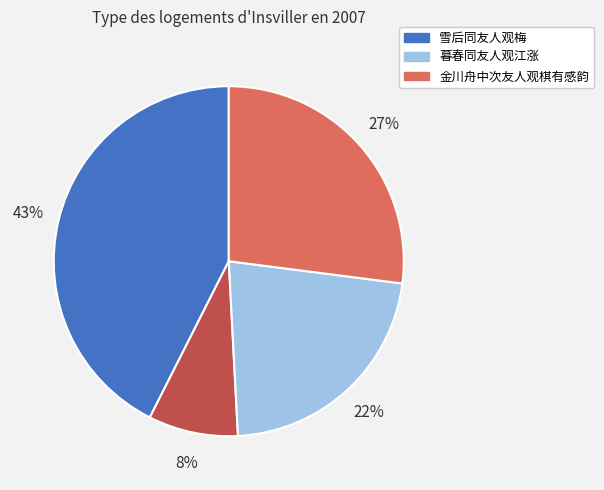

Is there any slice that represents more than half of the pie?

No